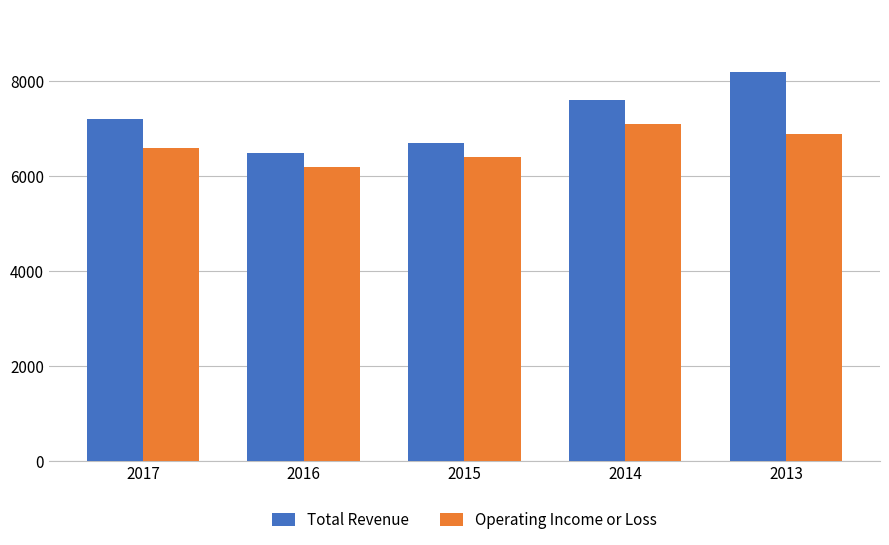

How many bars are there in total?

10